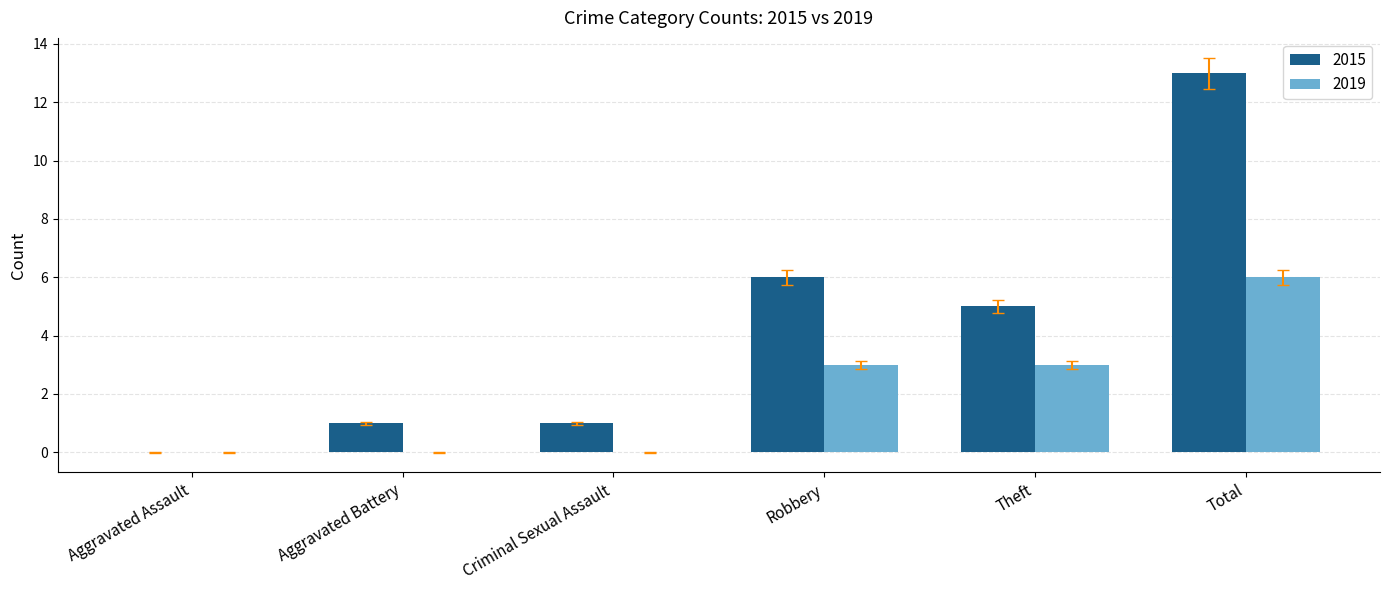

How many values in 2015 are above zero?

5